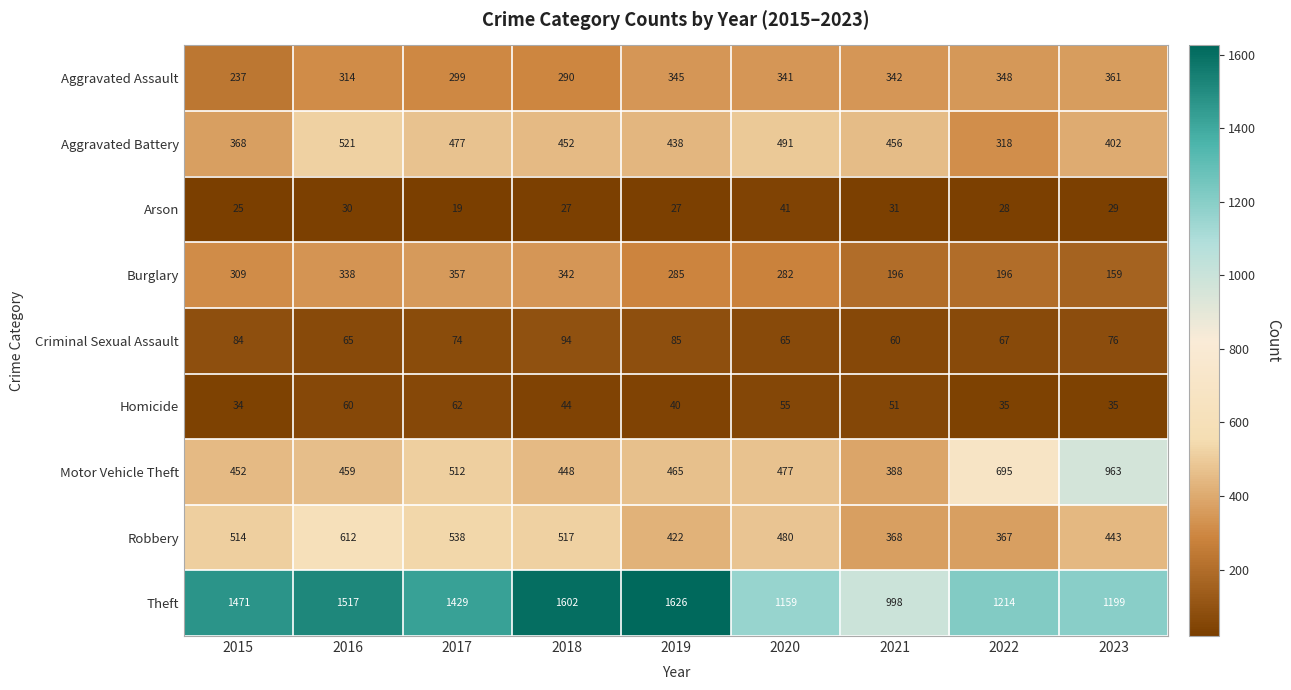

At how many categories does at least one series exceed 950?

9